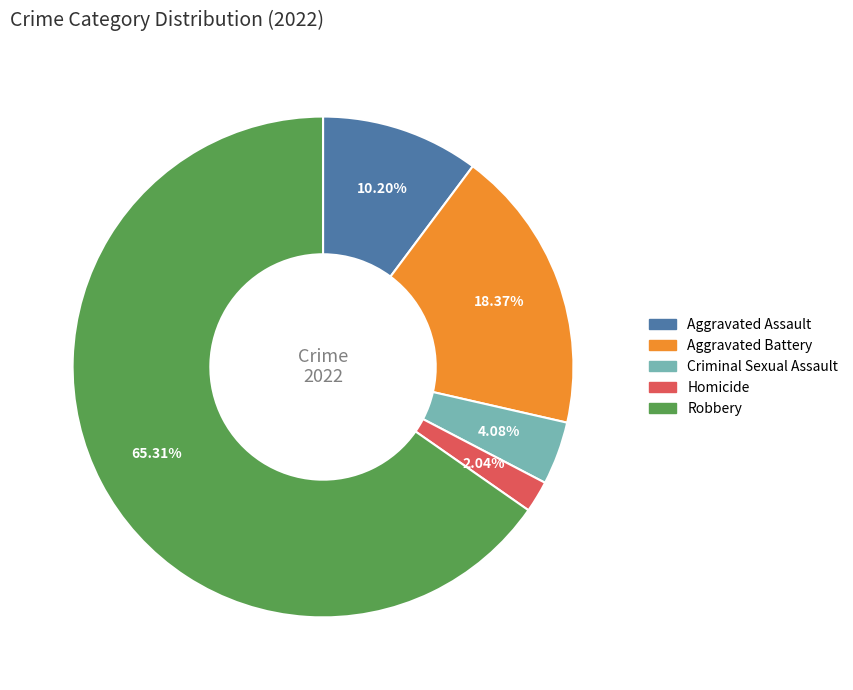

To the nearest percent, what portion does Homicide represent?

2%